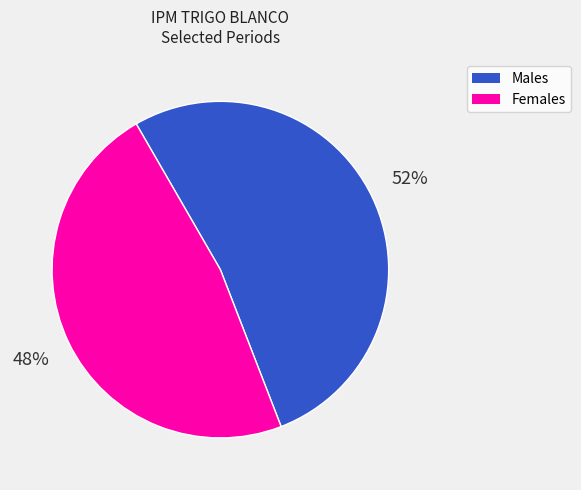

Does any single category account for the majority?

Yes